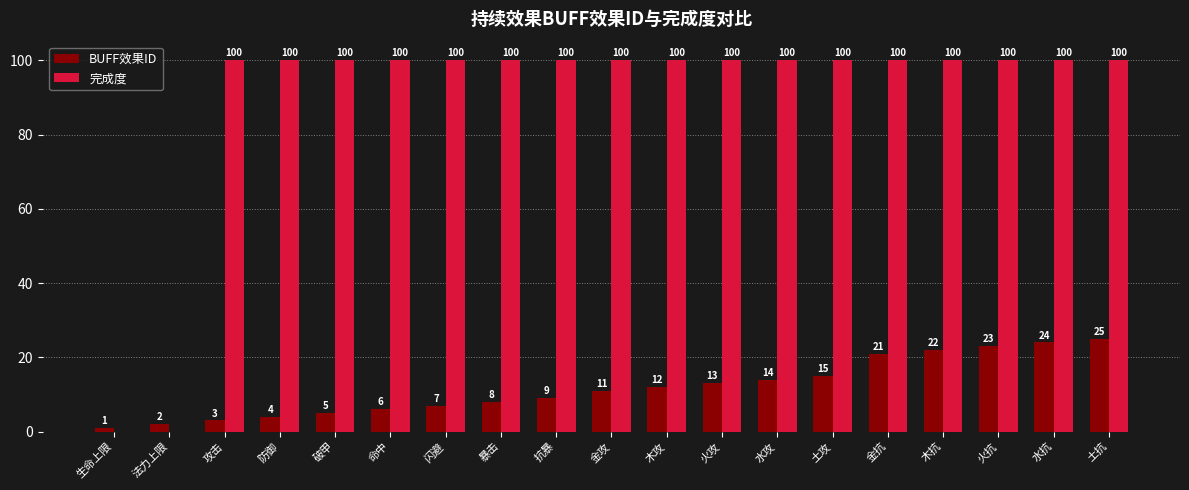

What is the highest value of the BUFF效果ID series?

25